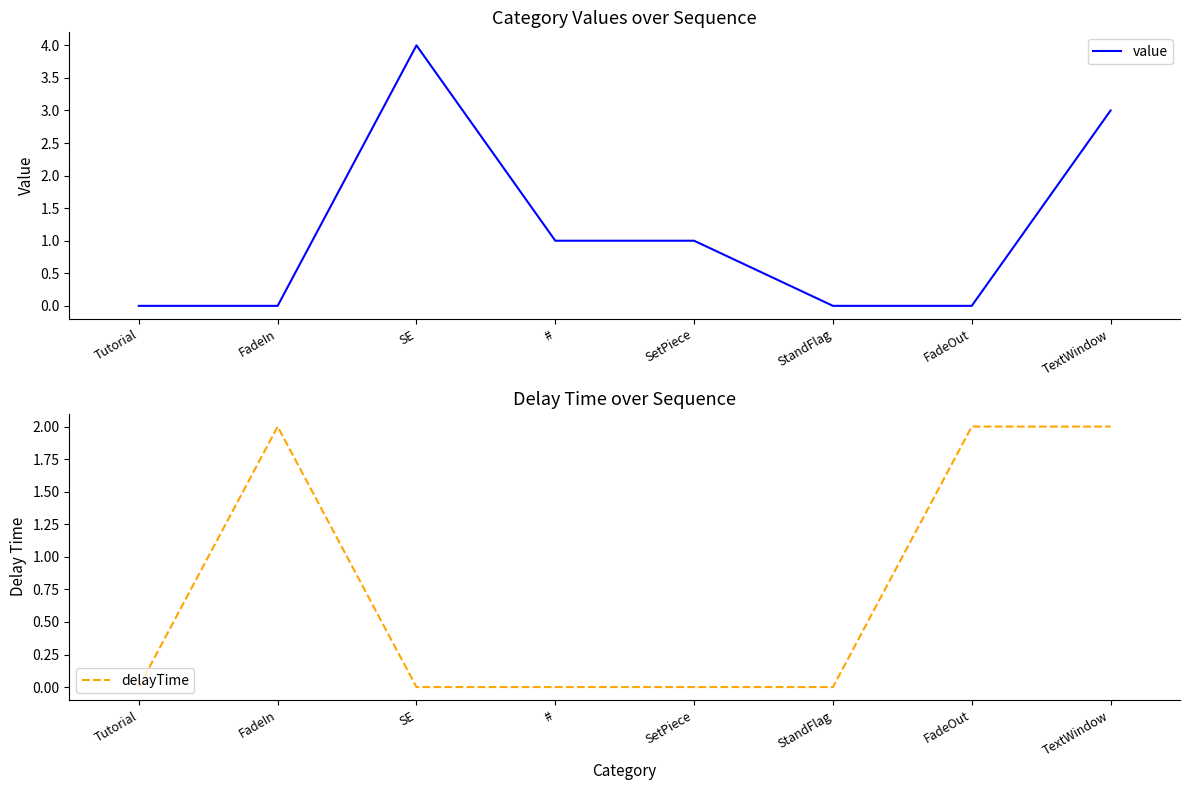

What are all the series names shown in the legend?

value, delayTime